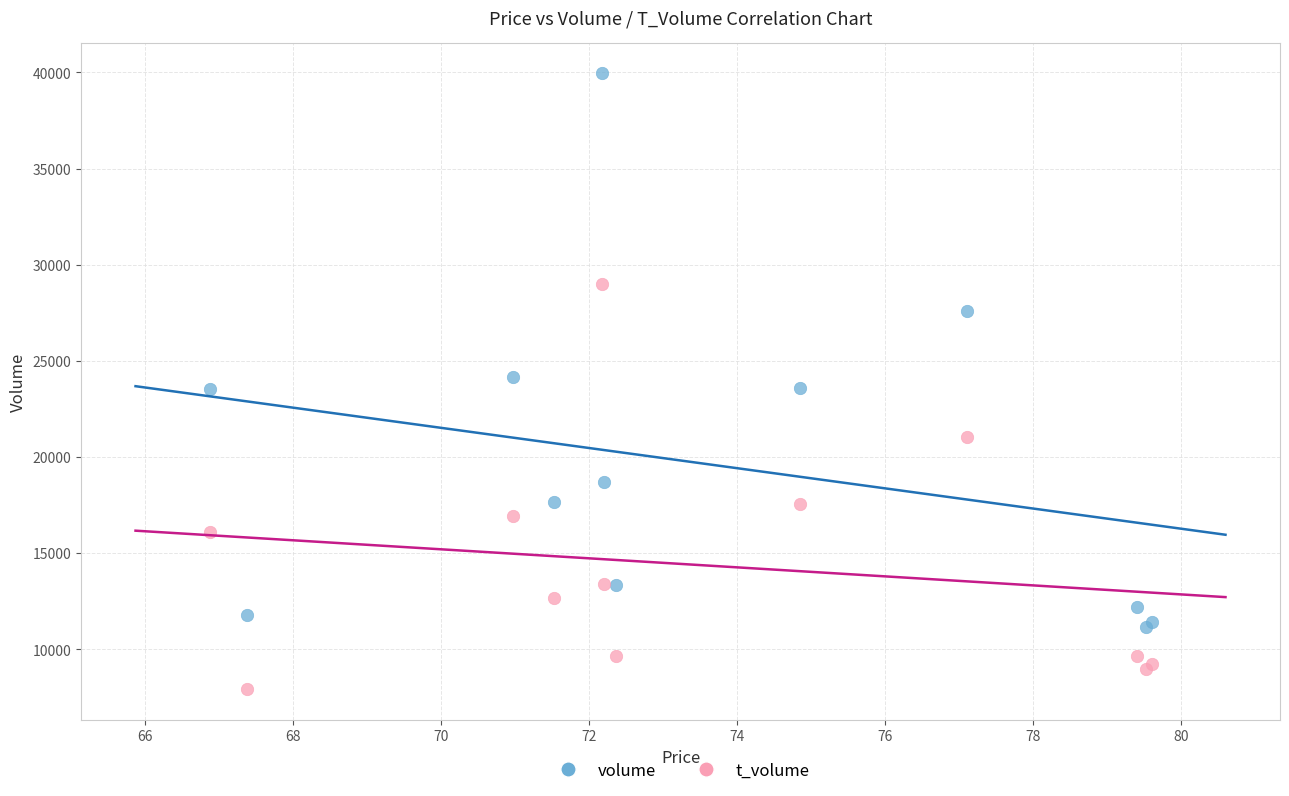

Which series has the widest spread of Y values?

volume